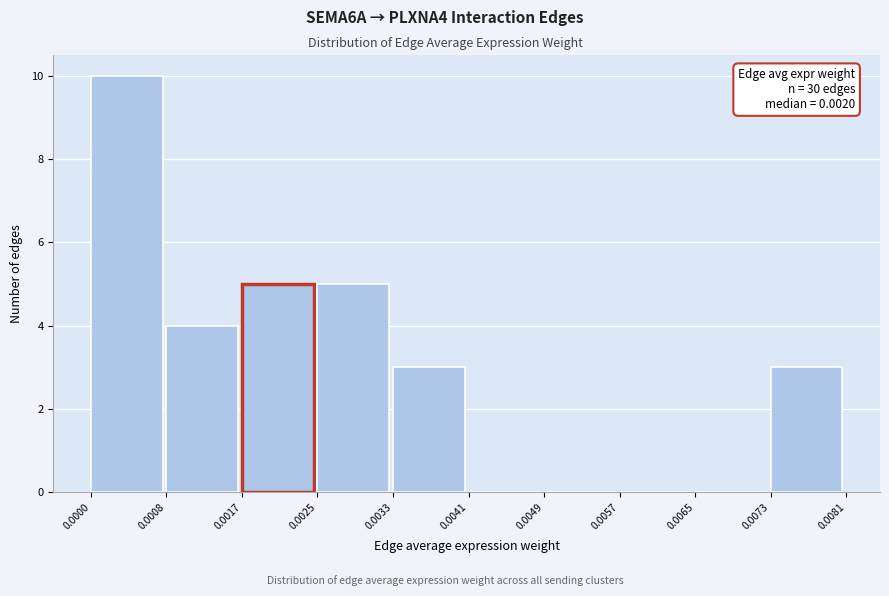

Which range on the x-axis has the tallest bar?

0.0000 to 0.0008